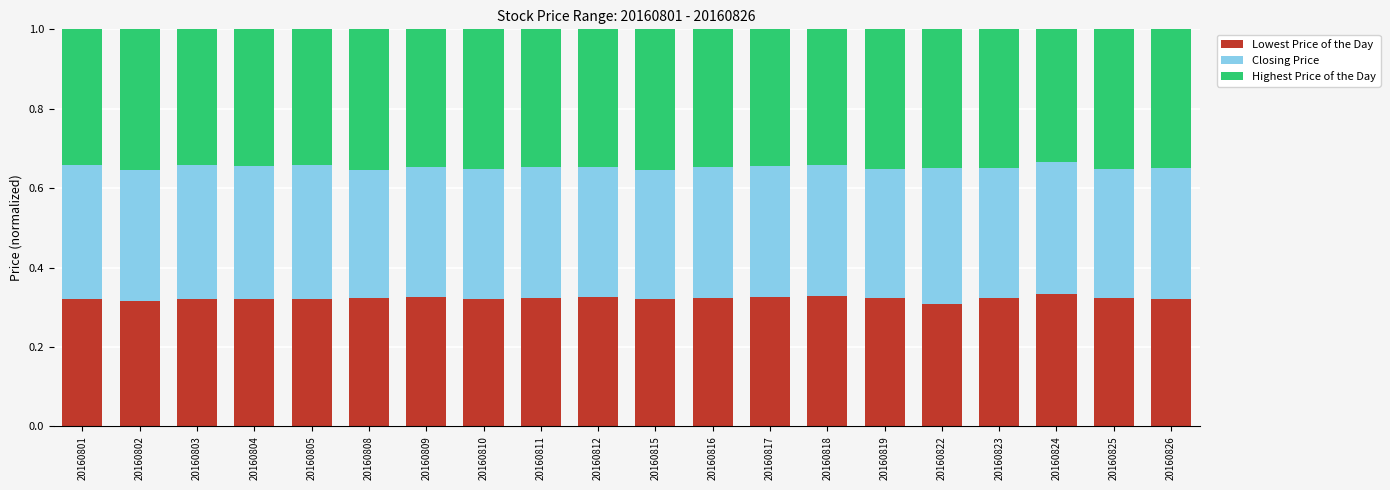

Is it true that Lowest Price of the Day equals 0.1 at 20160825?

False